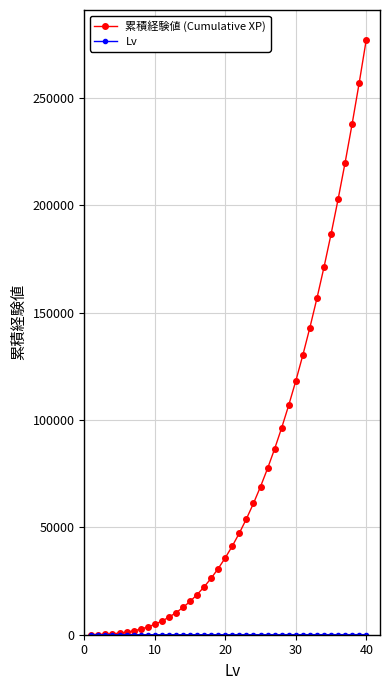

How many values in the 累積経験値 (Cumulative XP) series are below 41327?

20